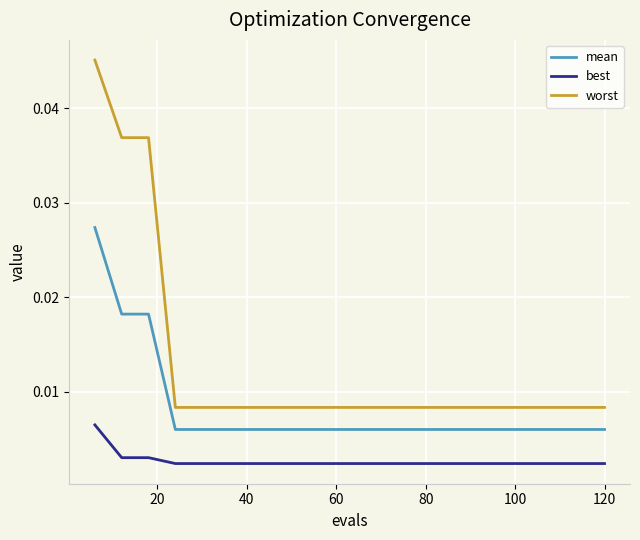

Rank the series by their average value, from lowest to highest.

best, mean, worst